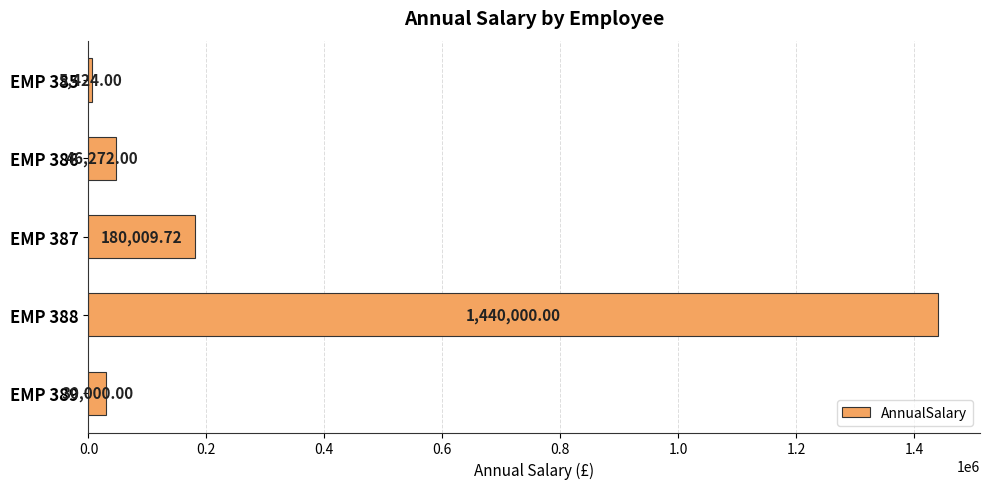

List the labels in order of value, largest first.

EMP 388, EMP 387, EMP 386, EMP 389, EMP 385